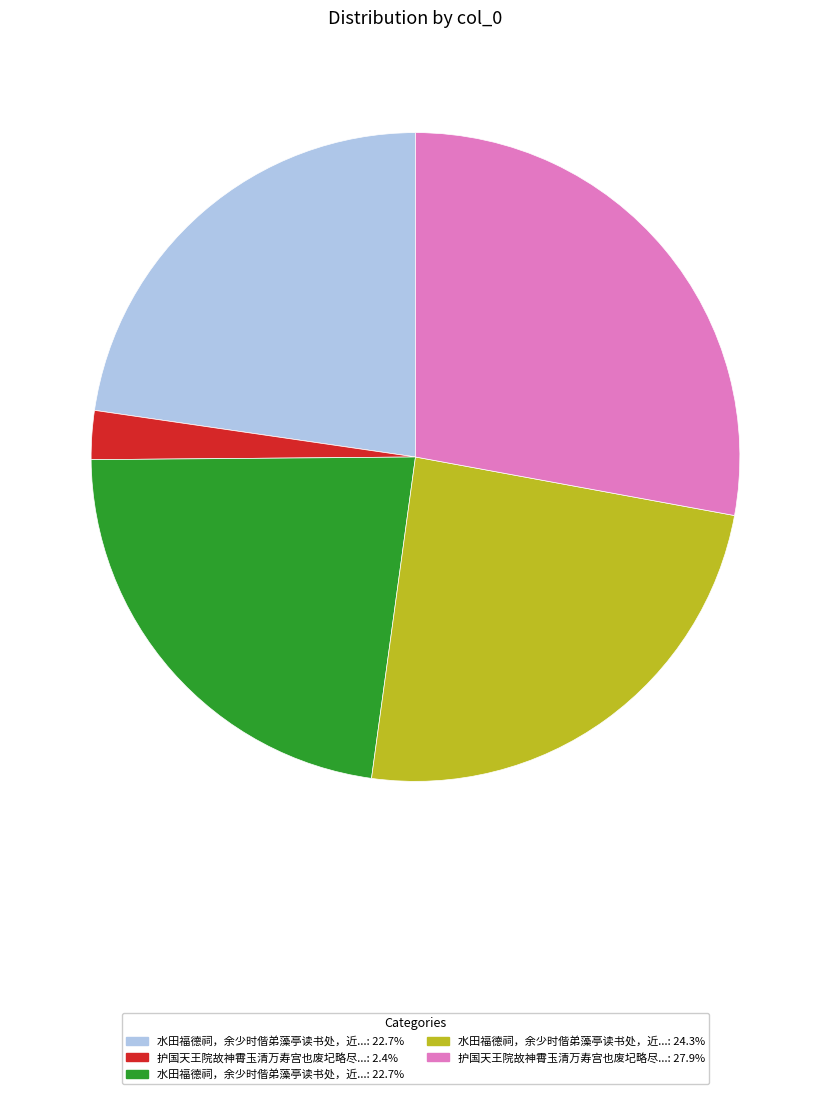

Does any single category account for the majority?

No